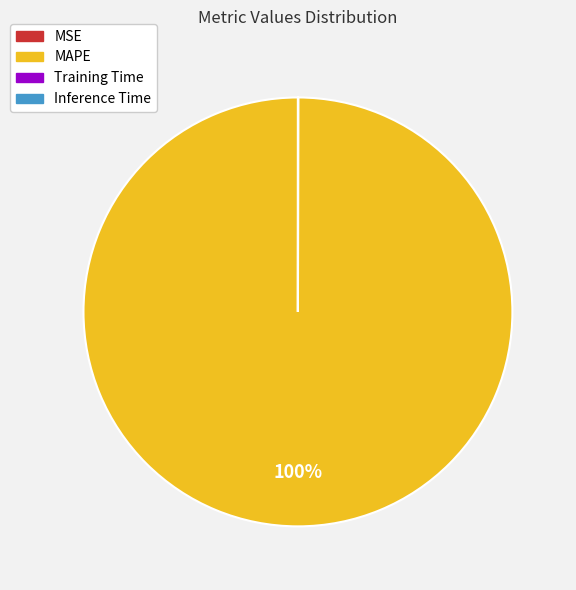

True or false: MAPE accounts for 100% of the total.

True